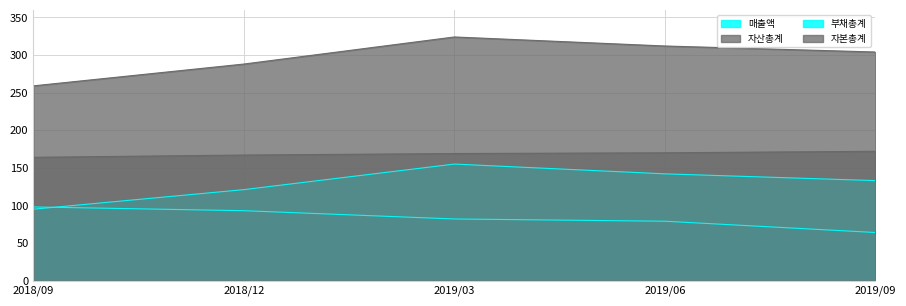

List the series in order of their peak value, lowest first.

매출액, 부채총계, 자본총계, 자산총계